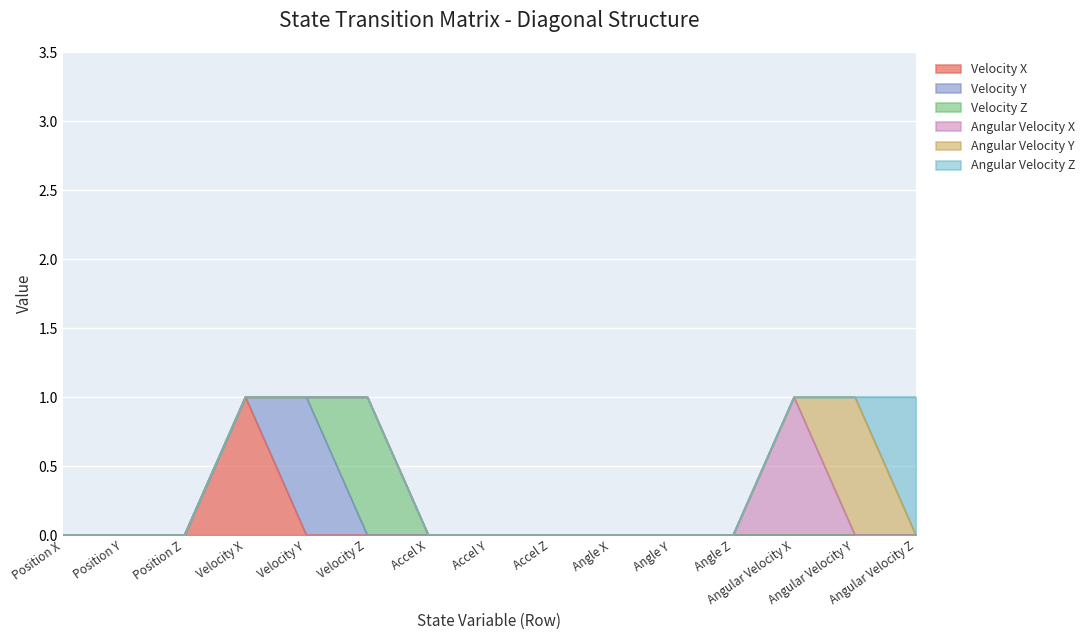

Where is the first local maximum for Velocity Z?

Velocity Z